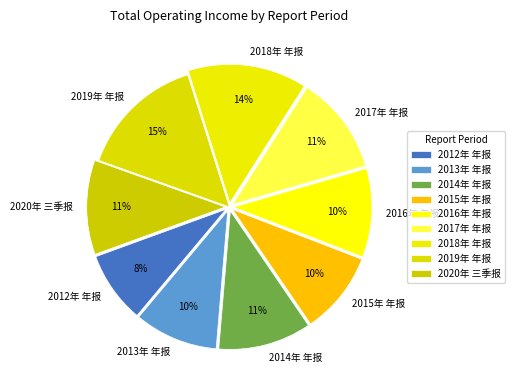

True or false: 2016年 年报 accounts for 10% of the total.

True